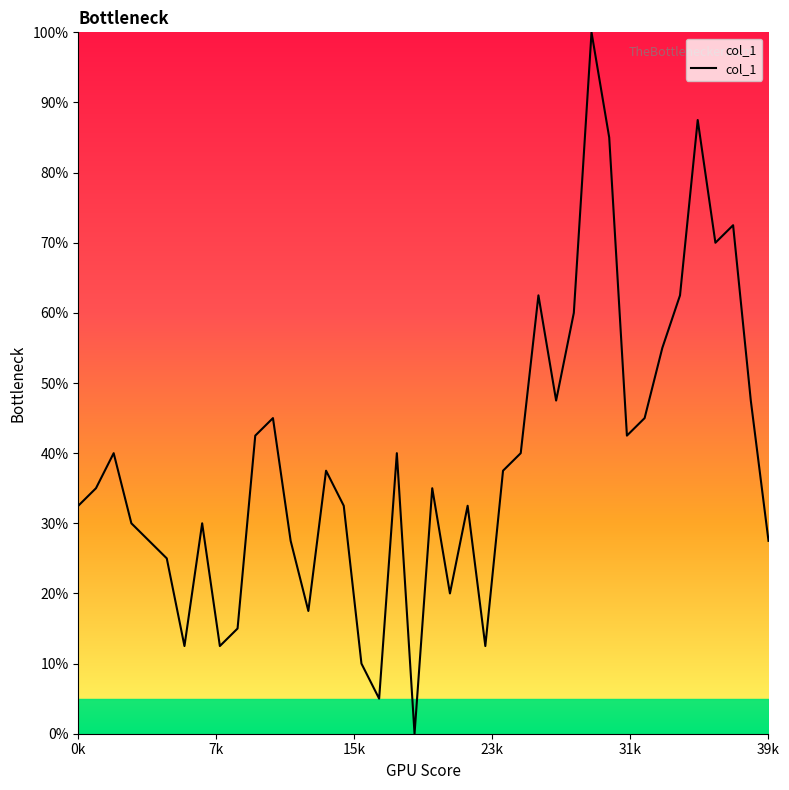

How many interior local peaks (higher than both neighbors) does the data have?

11